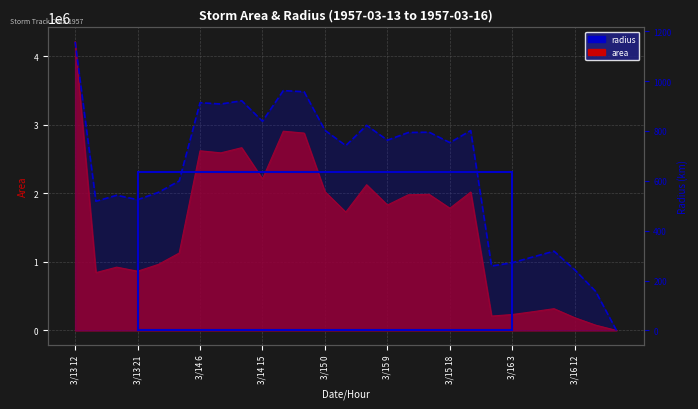

How many series are shown in this chart?

2